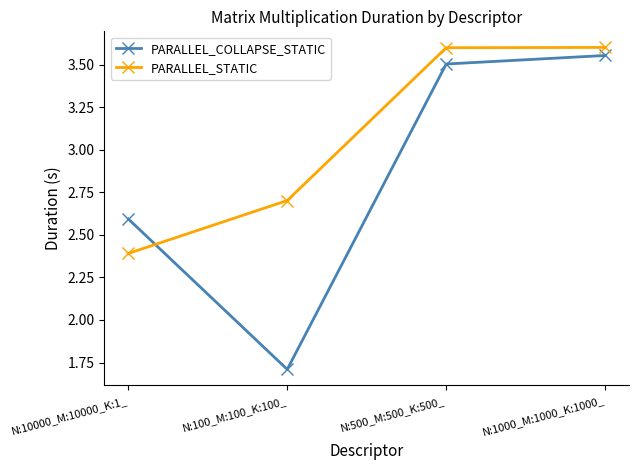

Which series has the widest spread of values?

PARALLEL_COLLAPSE_STATIC